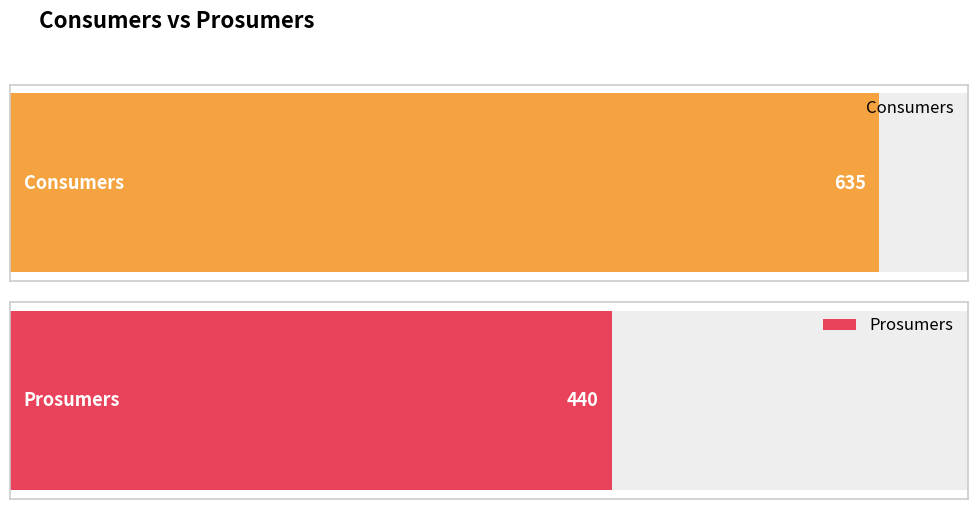

Rank the series by their maximum value, from highest to lowest.

Consumers, Prosumers